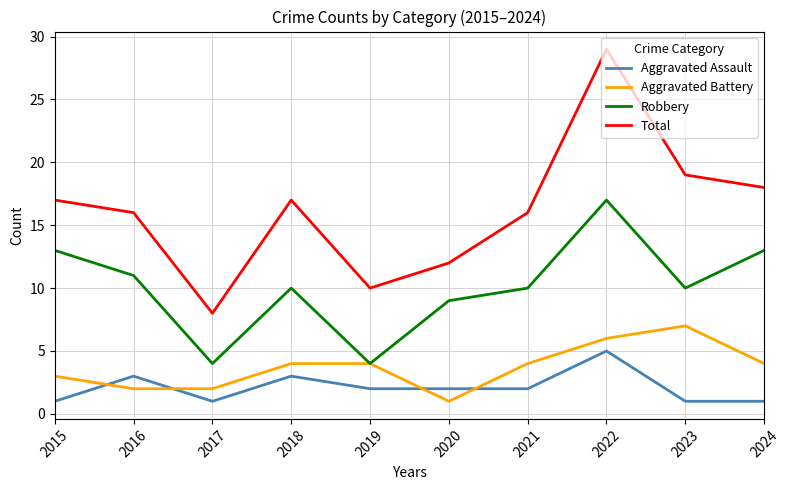

What is the sum of all Aggravated Battery values?

37